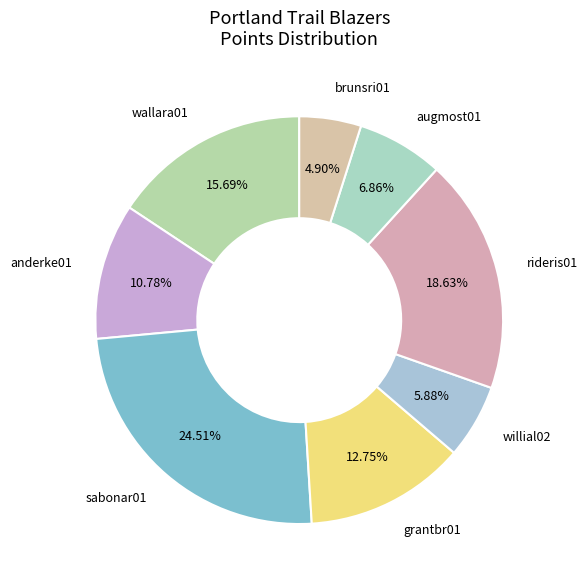

True or false: wallara01 accounts for 1% of the total.

False